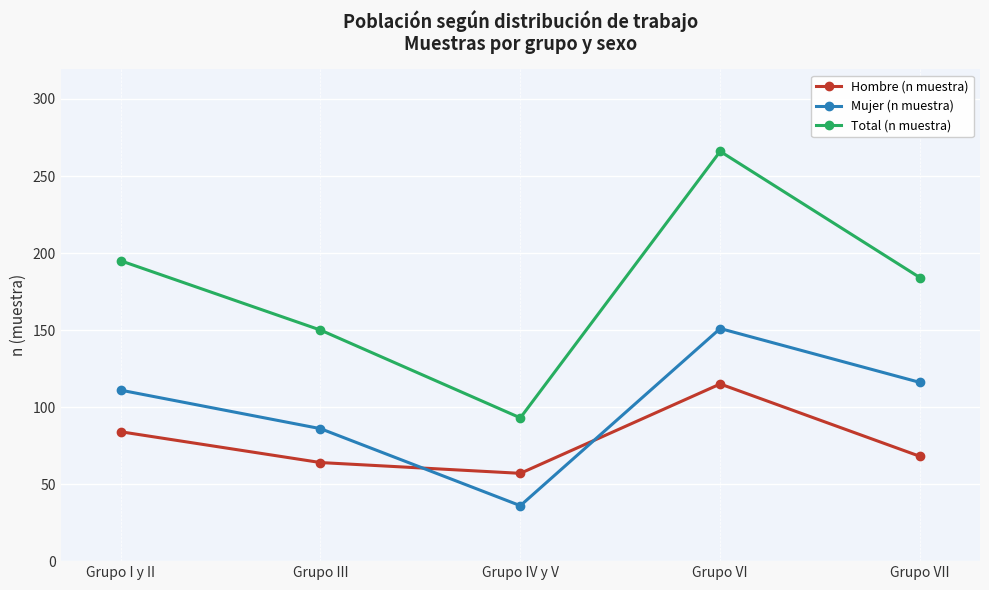

What is the label of the 4th point from the right?

Grupo III